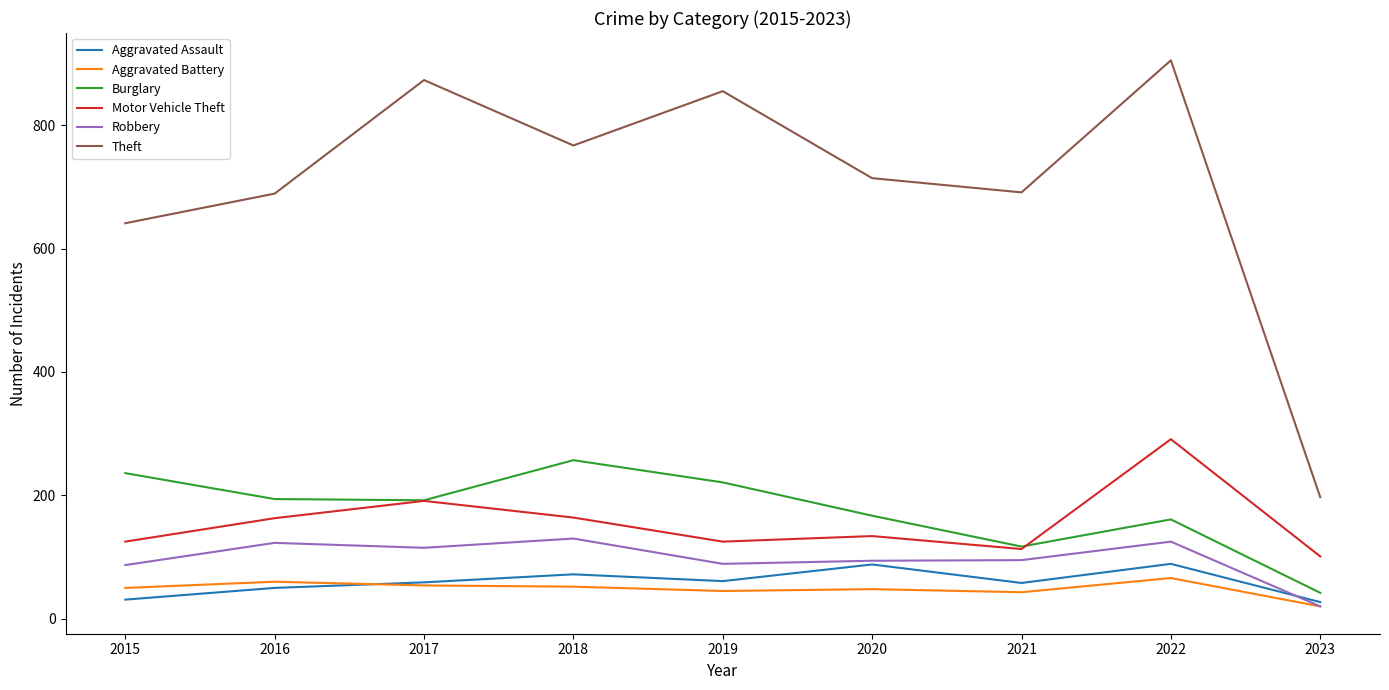

True or false: Aggravated Battery and Theft intersect in this chart.

False